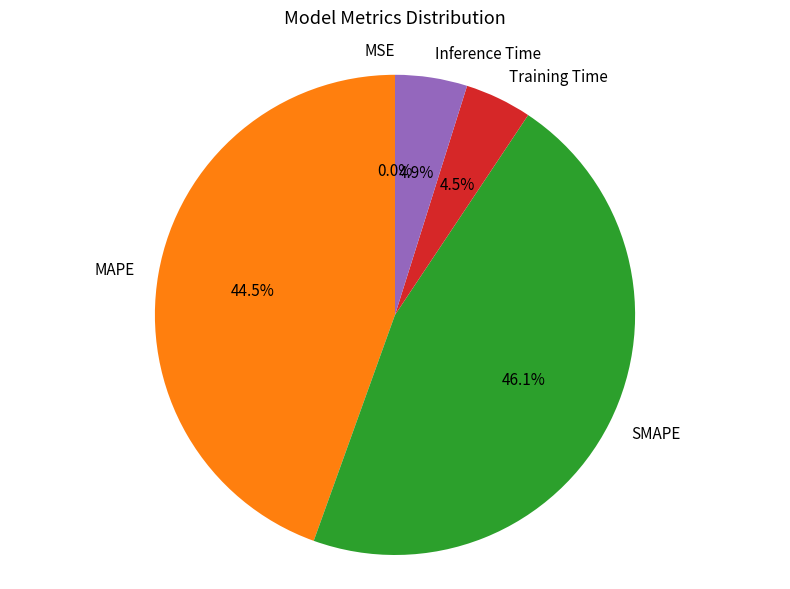

Combined, what portion of the pie is MAPE and Inference Time?

49.4%